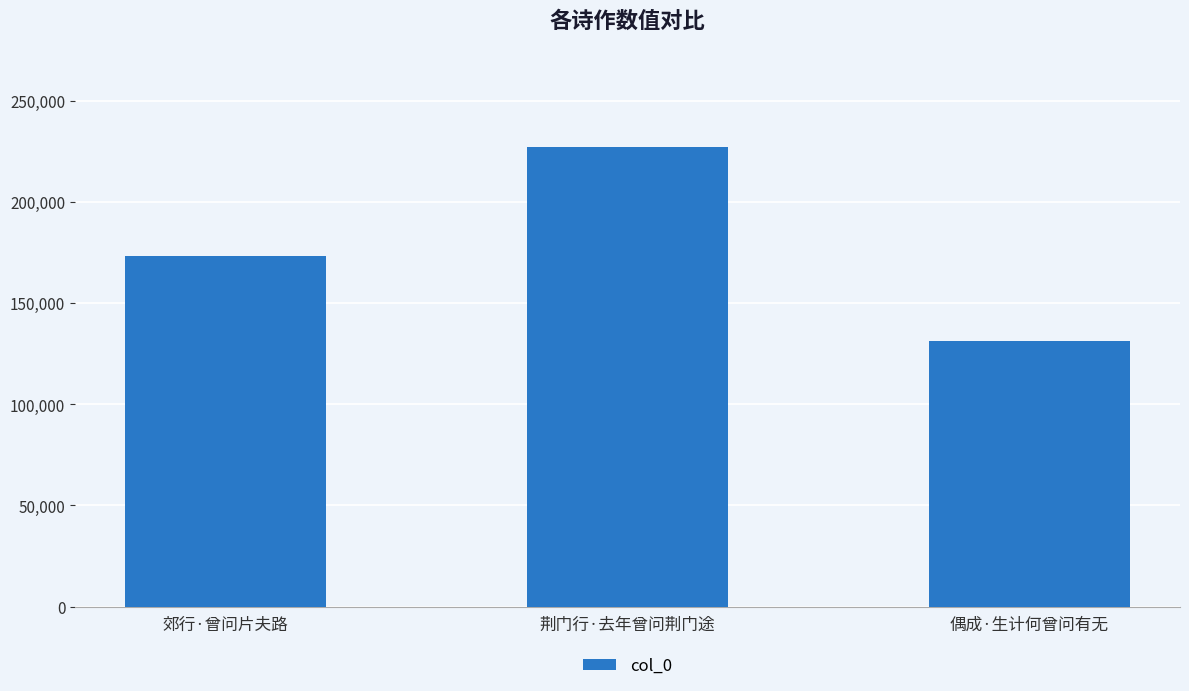

Between 郊行·曾问片夫路 and 偶成·生计何曾问有无, which is larger?

郊行·曾问片夫路